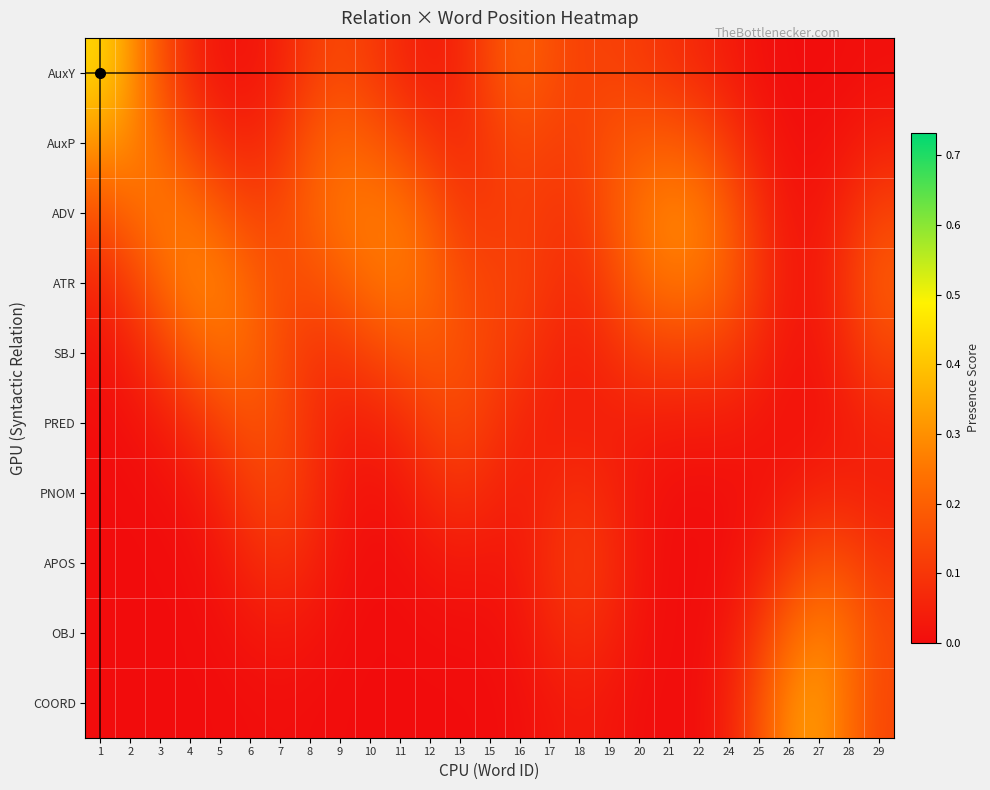

What is the maximum value shown in the chart?

0.4